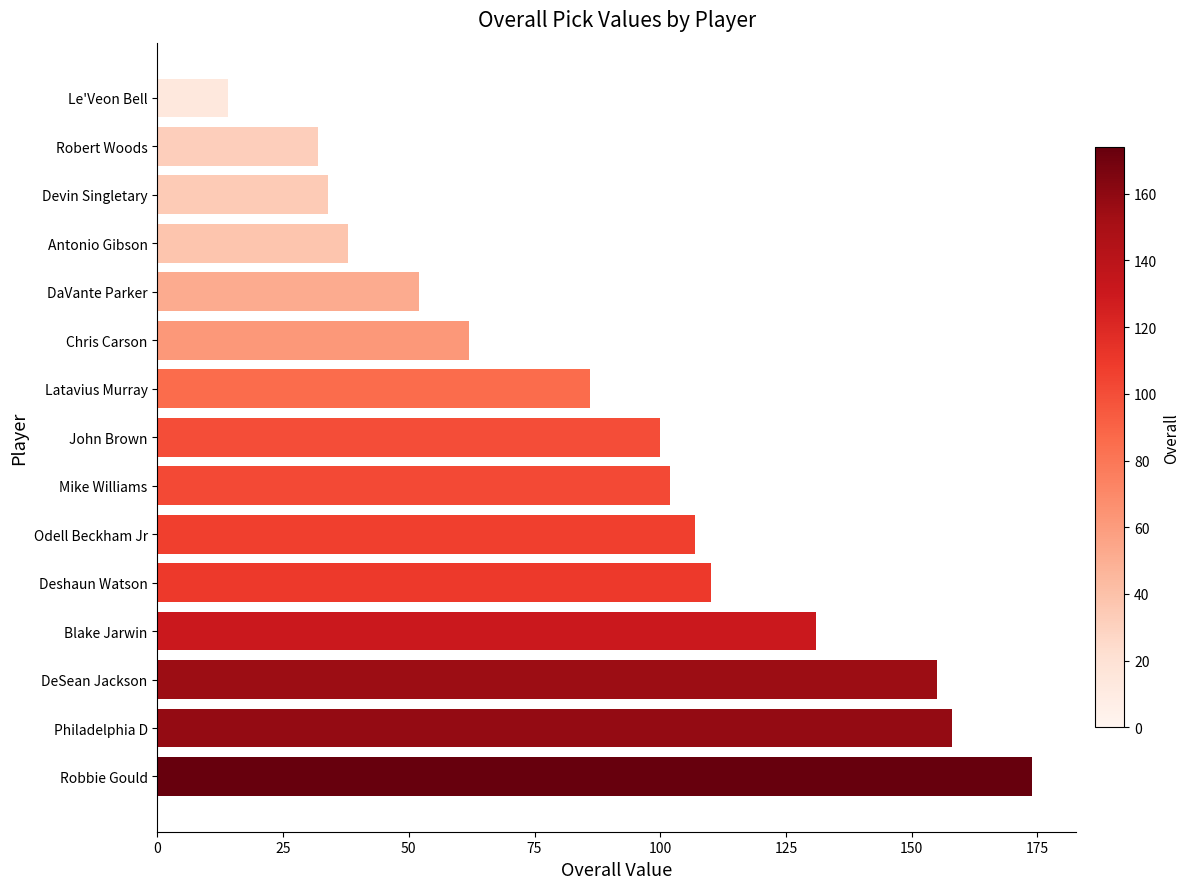

Rank the categories by value from highest to lowest.

Robbie Gould, Philadelphia D, DeSean Jackson, Blake Jarwin, Deshaun Watson, Odell Beckham Jr, Mike Williams, John Brown, Latavius Murray, Chris Carson, DaVante Parker, Antonio Gibson, Devin Singletary, Robert Woods, Le'Veon Bell